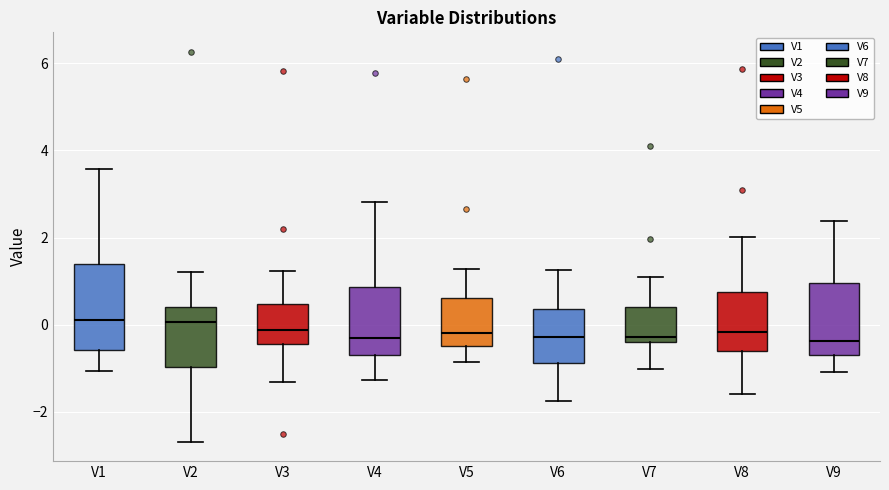

Reading left to right, read every box against the y-axis: the position of its median line, the range the box covers, and the ends of its whiskers. The values are not printed on the chart, so give them approximately, as read against the axis.

V1: median 0.2, box -0.6 to 1.4, whiskers -1.0 to 3.6
V2: median 0.0, box -1.0 to 0.4, whiskers -2.6 to 1.2
V3: median -0.2, box -0.4 to 0.4, whiskers -1.4 to 1.2
V4: median -0.4, box -0.6 to 0.8, whiskers -1.2 to 2.8
V5: median -0.2, box -0.4 to 0.6, whiskers -0.8 to 1.2
V6: median -0.2, box -0.8 to 0.4, whiskers -1.8 to 1.2
V7: median -0.2, box -0.4 to 0.4, whiskers -1.0 to 1.0
V8: median -0.2, box -0.6 to 0.8, whiskers -1.6 to 2.0
V9: median -0.4, box -0.6 to 1.0, whiskers -1.0 to 2.4